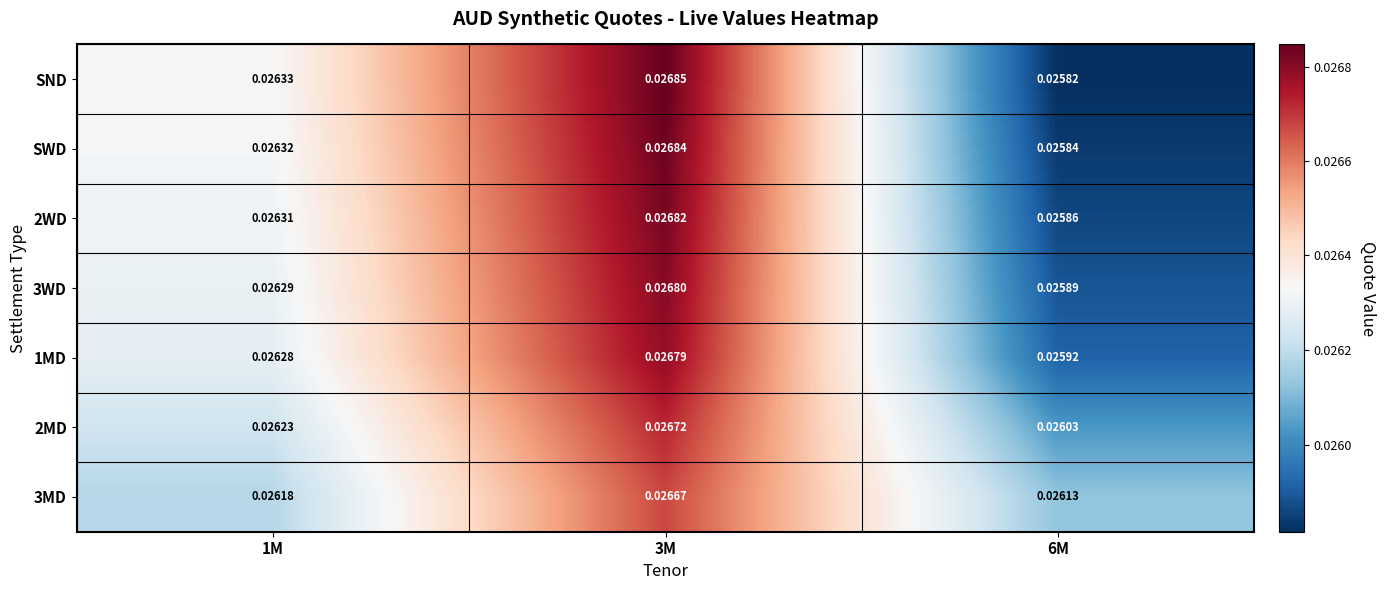

Is the value of 3MD at 6M greater than the value of SND at 6M?

Yes